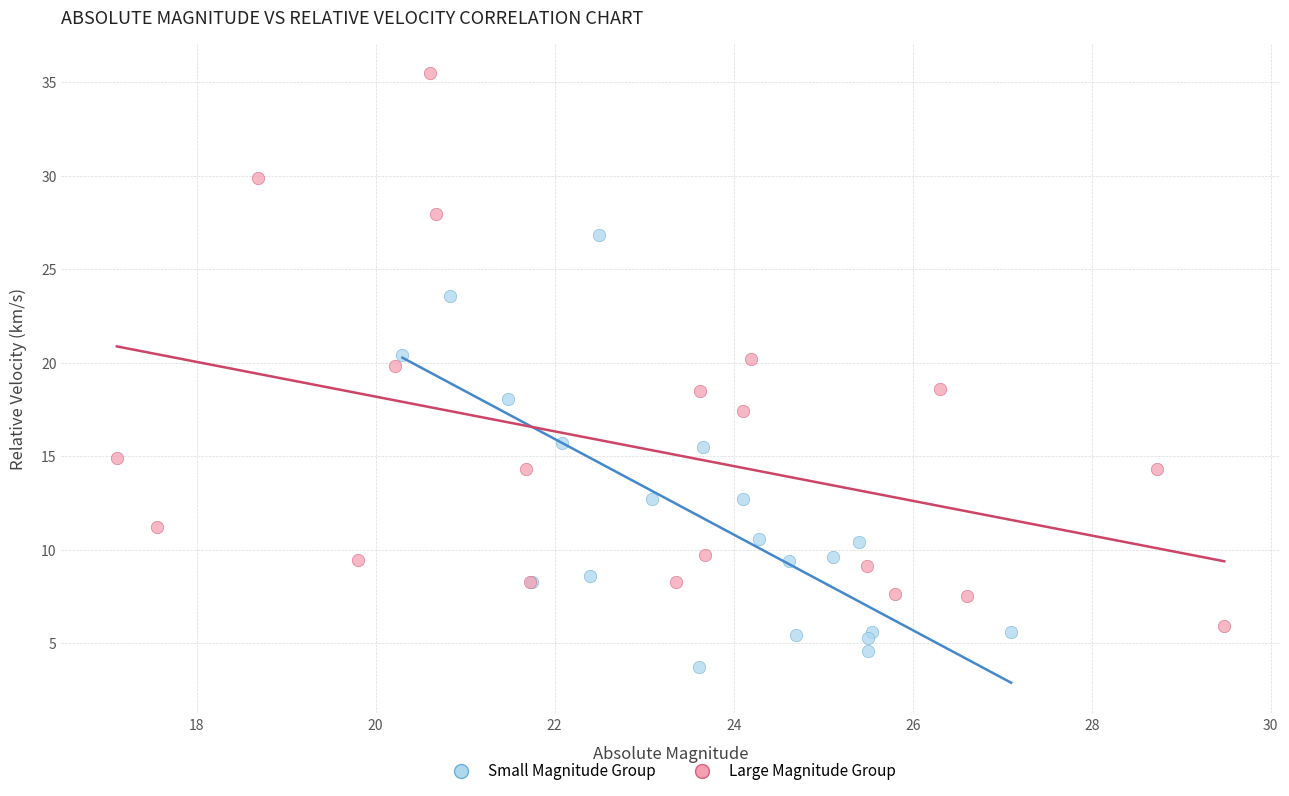

Which series contains the lowest Y value?

Small Magnitude Group